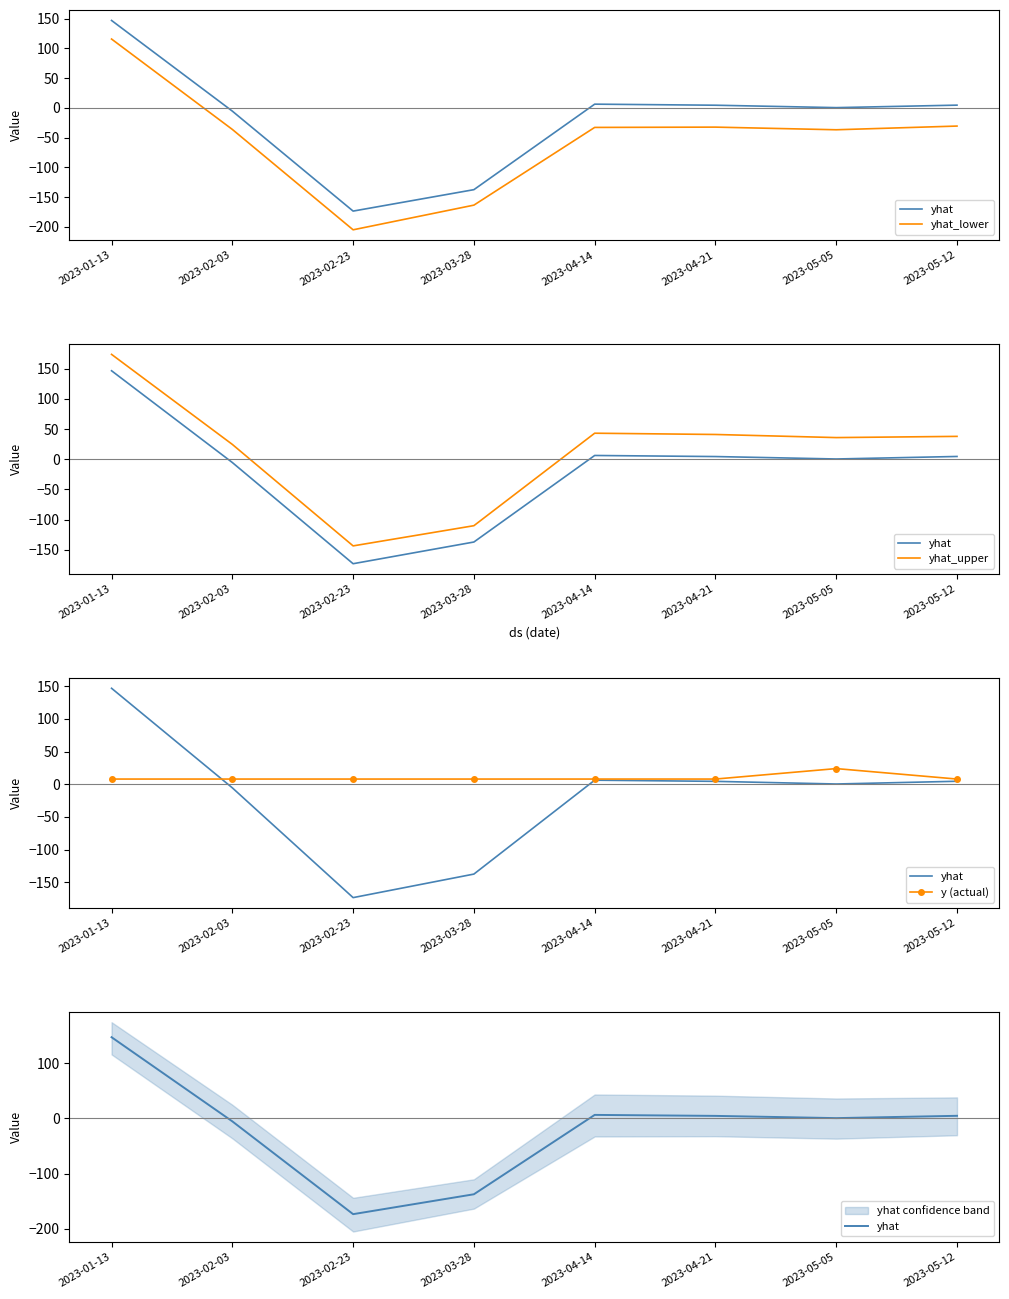

What is the difference between the maximum and minimum values in the y (actual) series?

16.0